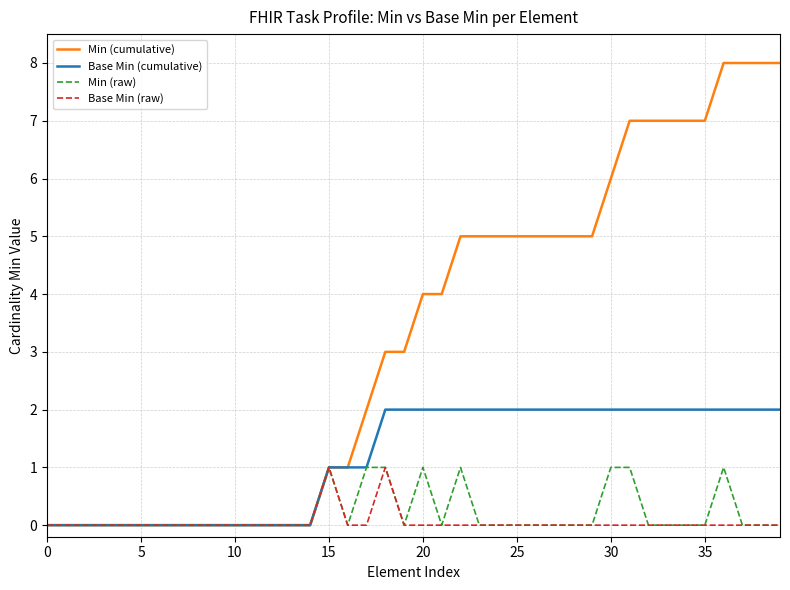

Which series has the largest total across all categories?

Min (cumulative)